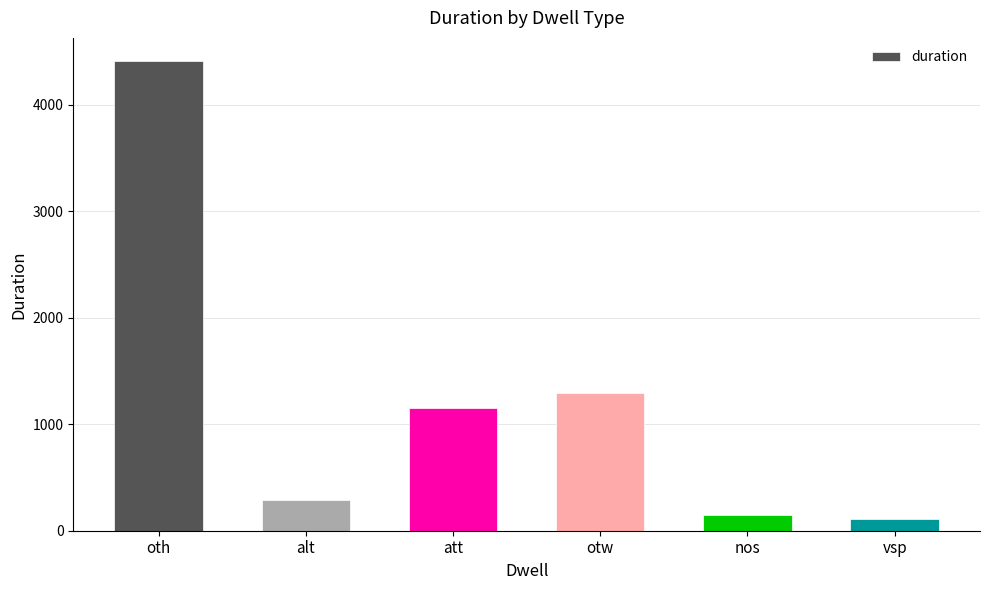

What is the approximate value at otw, to the nearest 100?

1300